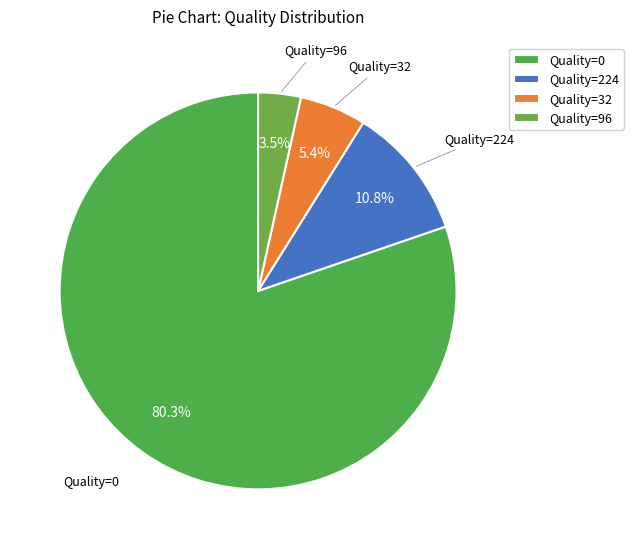

Between Quality=224 and Quality=96, which is larger?

Quality=224